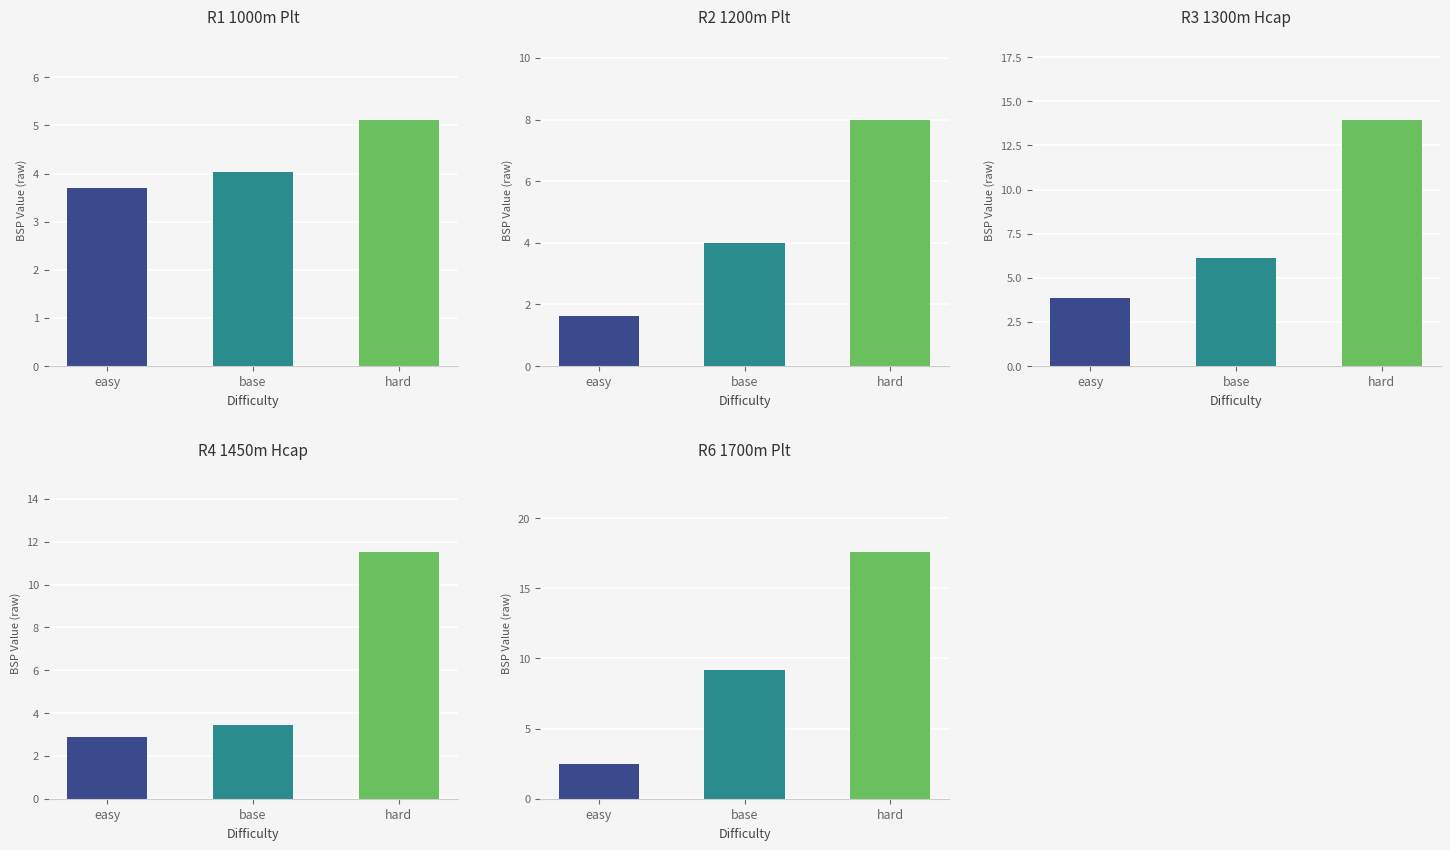

What is the difference between the second highest and second lowest values in the easy series?

1.3